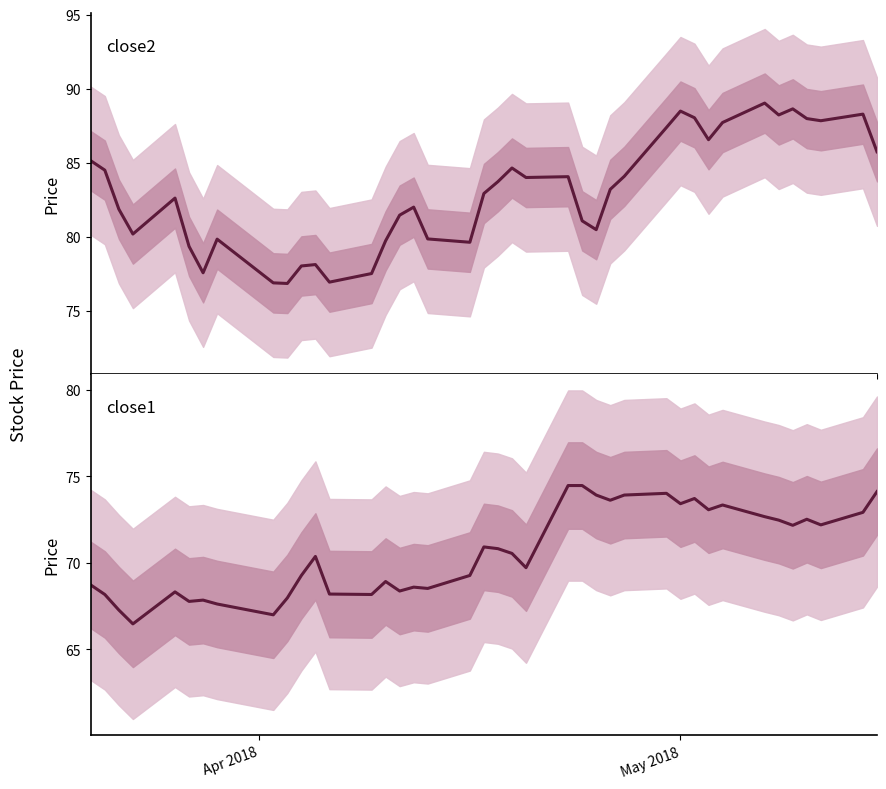

At how many categories does at least one series exceed 77?

37